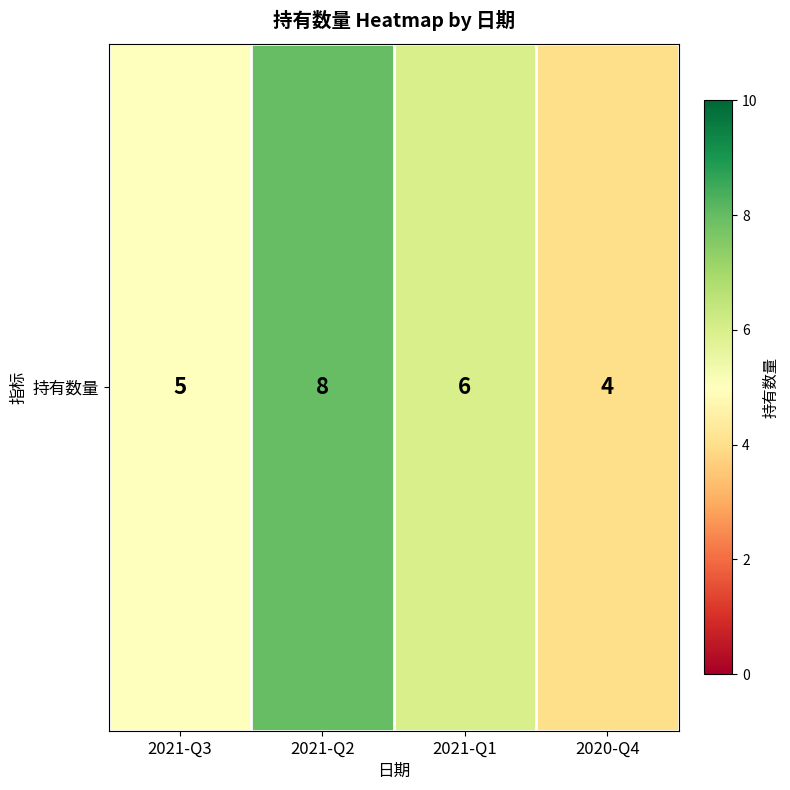

Reading right to left, what are all the values shown in this chart?

2020-Q4=4	2021-Q1=6	2021-Q2=8	2021-Q3=5